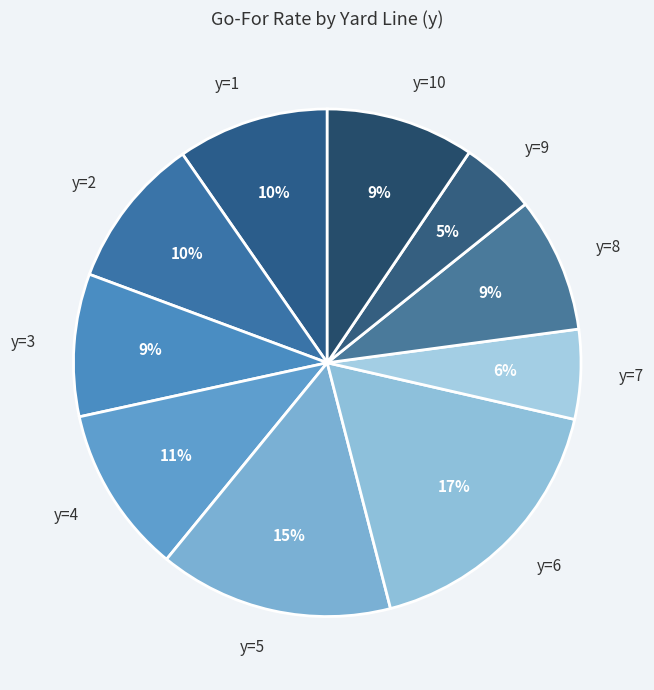

What is the ratio of the value at y=5 to the value at y=4?

1.4